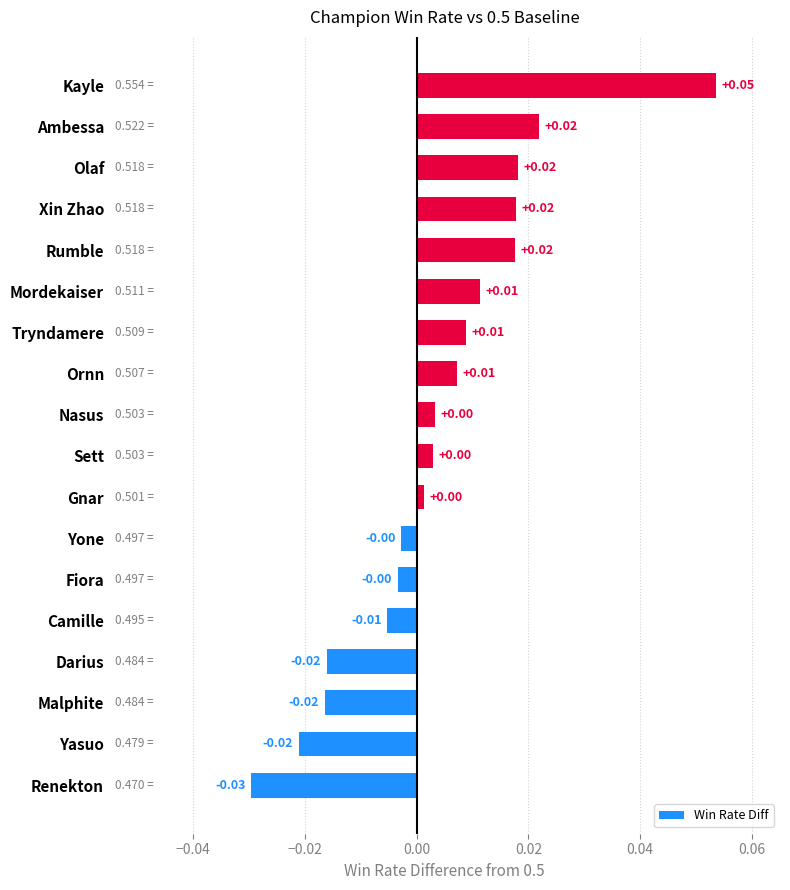

Which has a higher value, Tryndamere or Camille?

Tryndamere